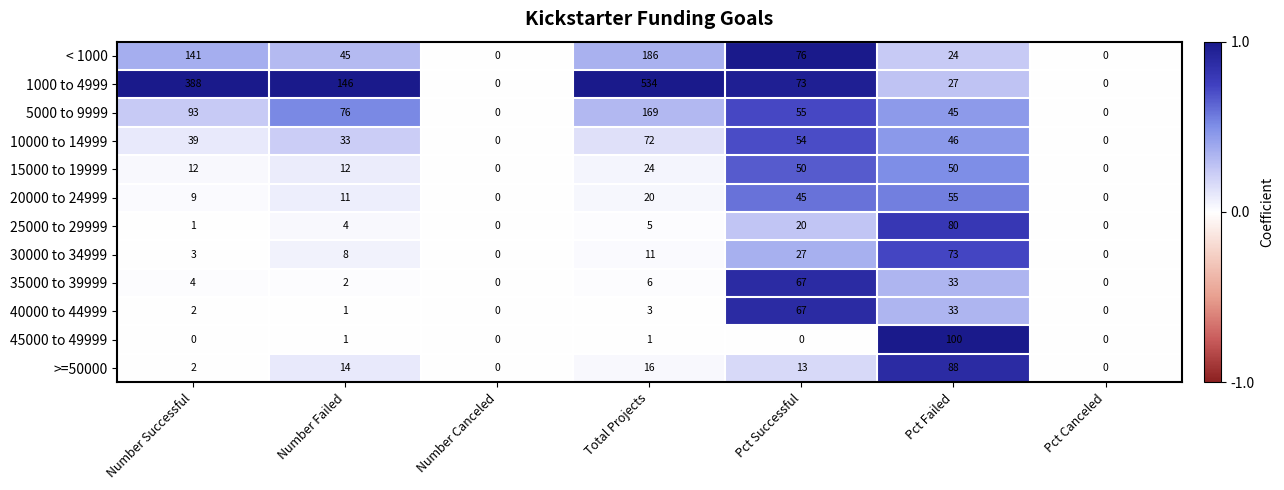

How many positive values does the 40000 to 44999 series have?

5